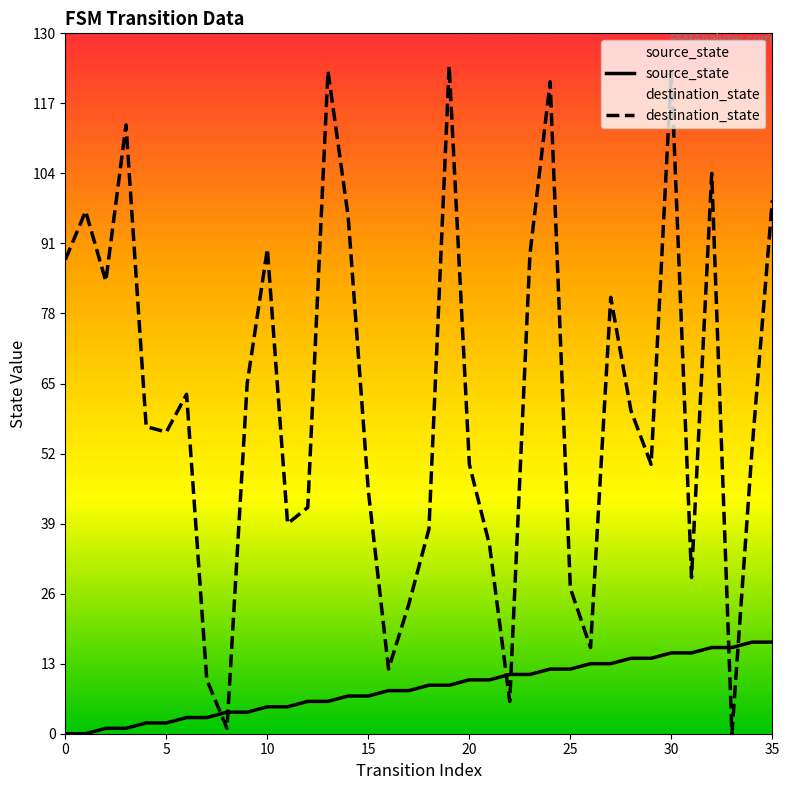

What are all the series names shown in the legend?

source_state, destination_state